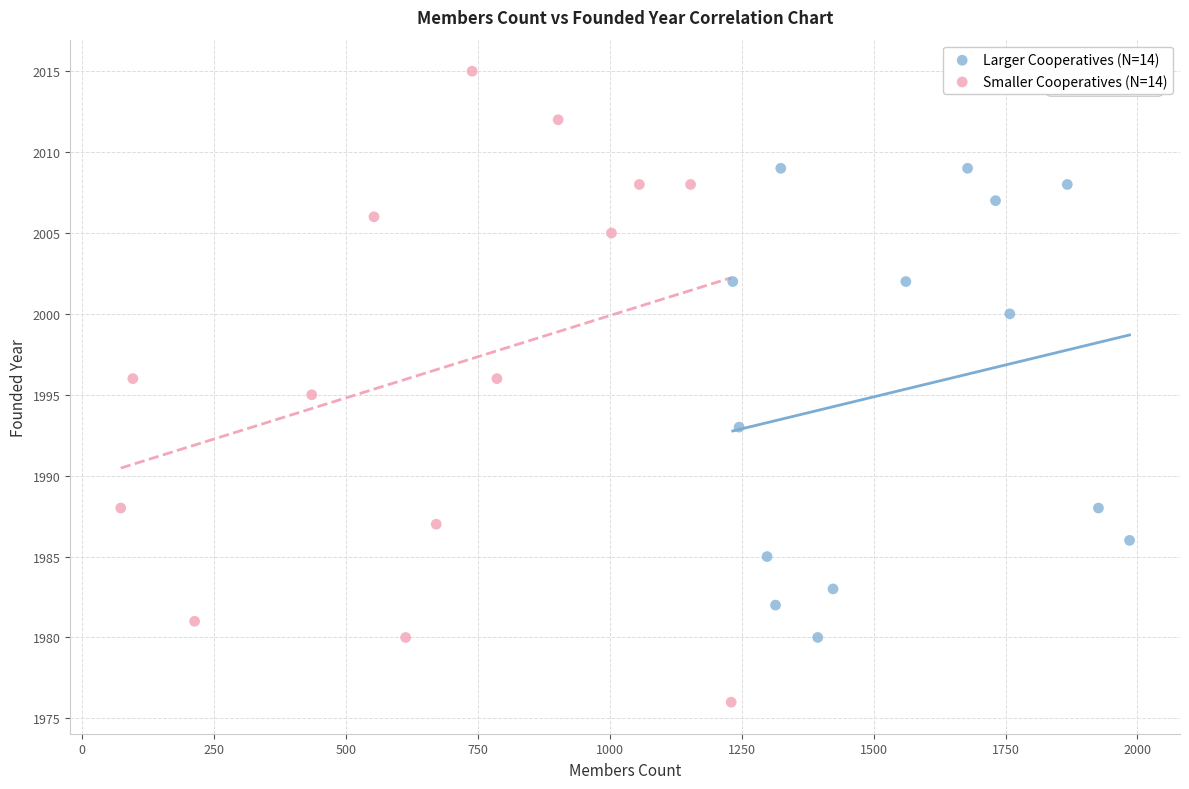

Which series has the widest spread of Y values?

Smaller Cooperatives (N=14)